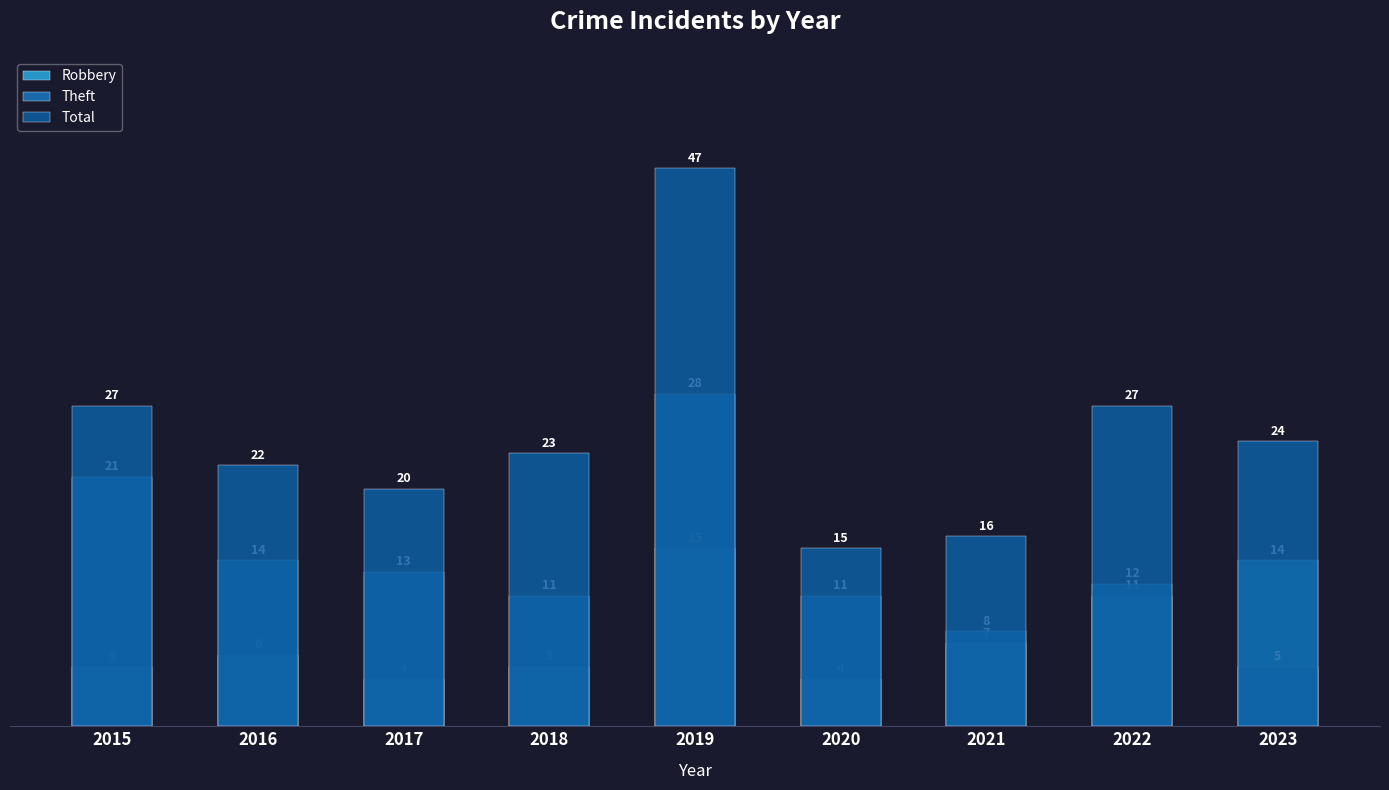

Rank the series at 2015 from highest to lowest value.

Total, Theft, Robbery